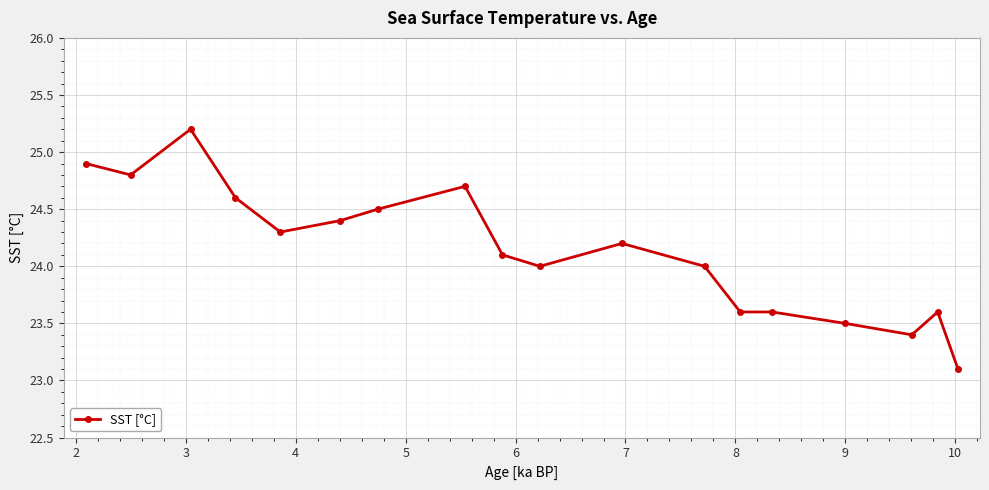

Does the chart have visible grid lines?

Yes